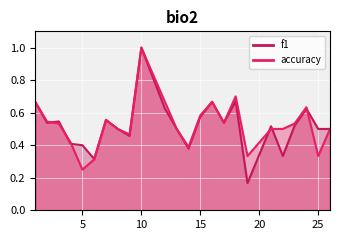

What is the maximum value shown in the chart?

1.0